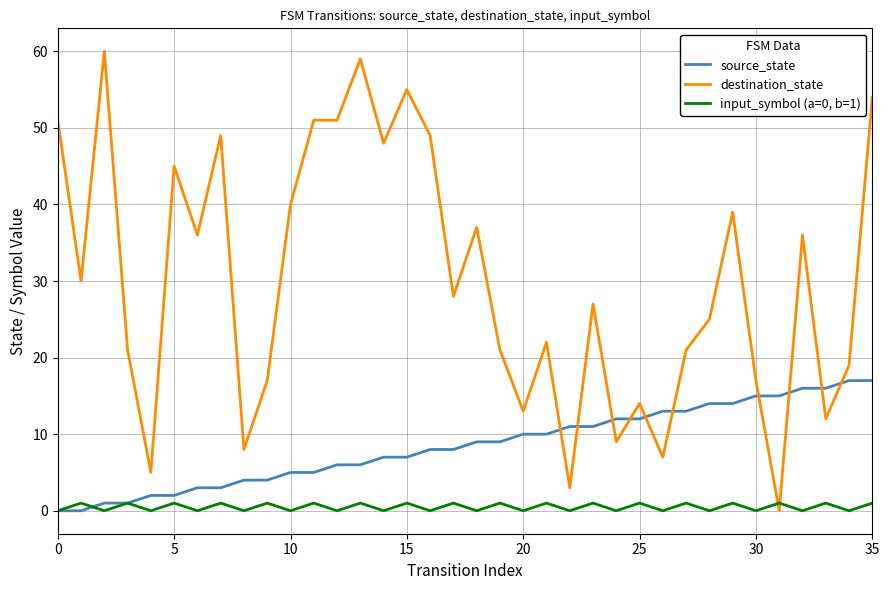

What is the maximum value for destination_state?

60